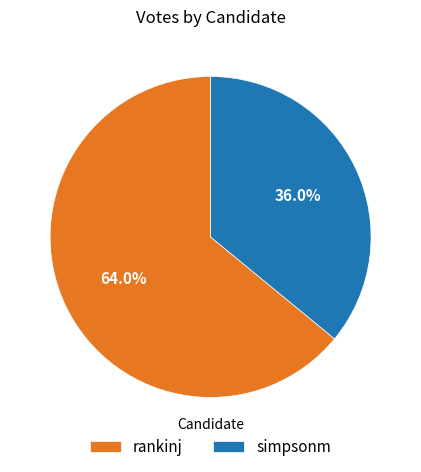

To the nearest percent, what is the difference between the largest and smallest slice percentages?

28%